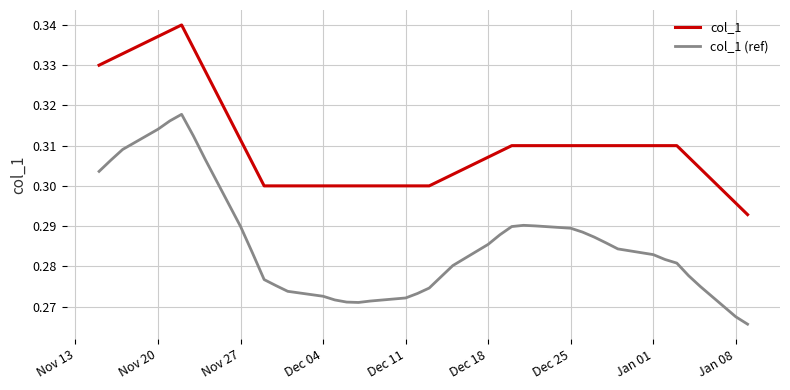

Which series has the largest range (max minus min)?

col_1 (ref)